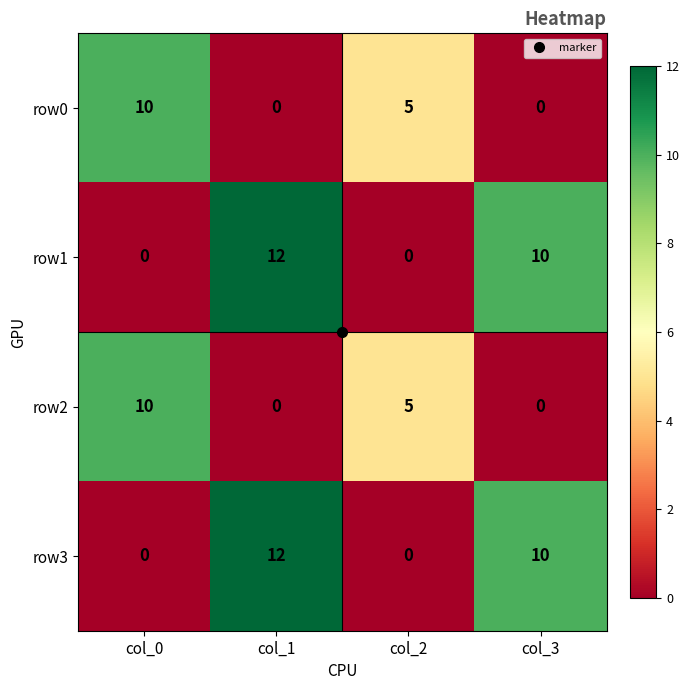

What is the difference between the row1 values at col_2 and col_3?

10